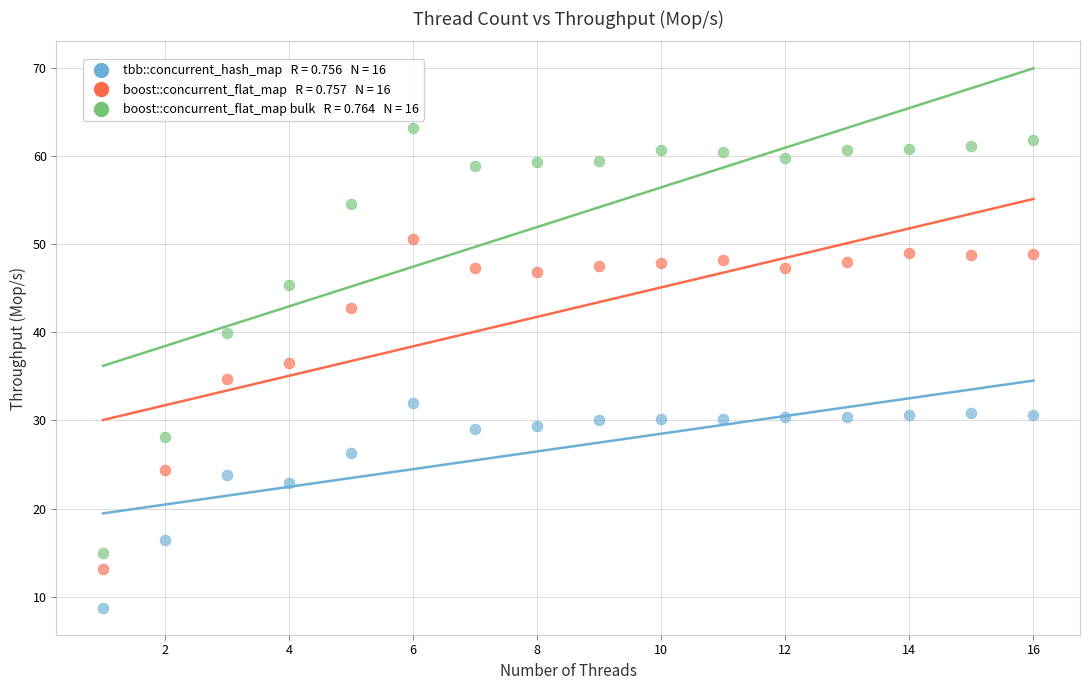

Across all data points, what is the range of X values (max minus min)?

15.0